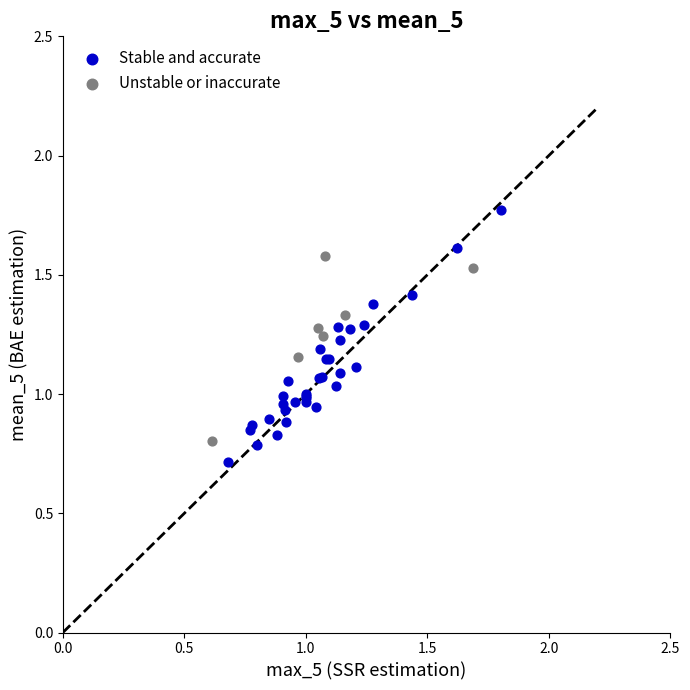

Which series has the widest spread of Y values?

Stable and accurate